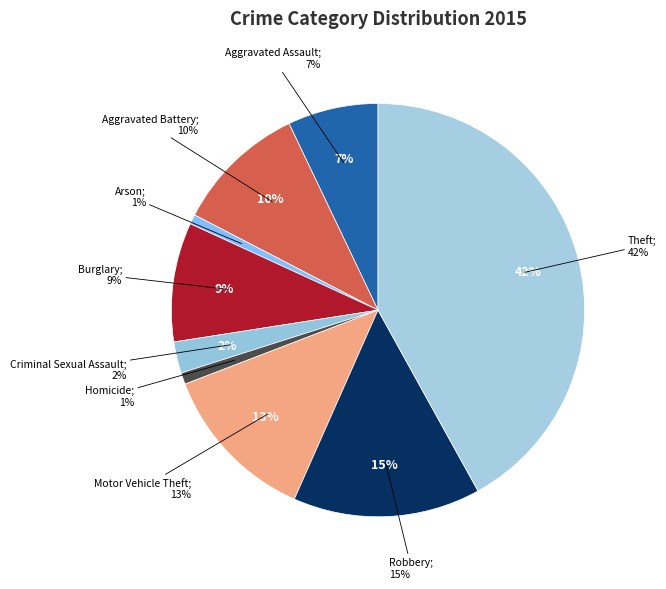

Is there a majority slice in this chart?

No